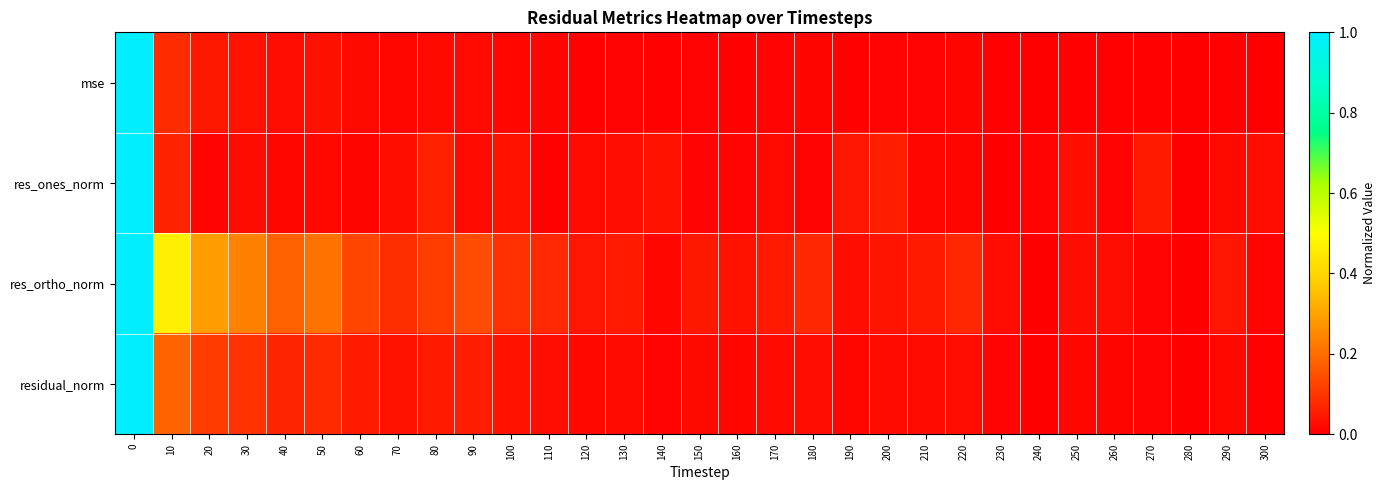

What is the maximum value shown in the chart?

1.0